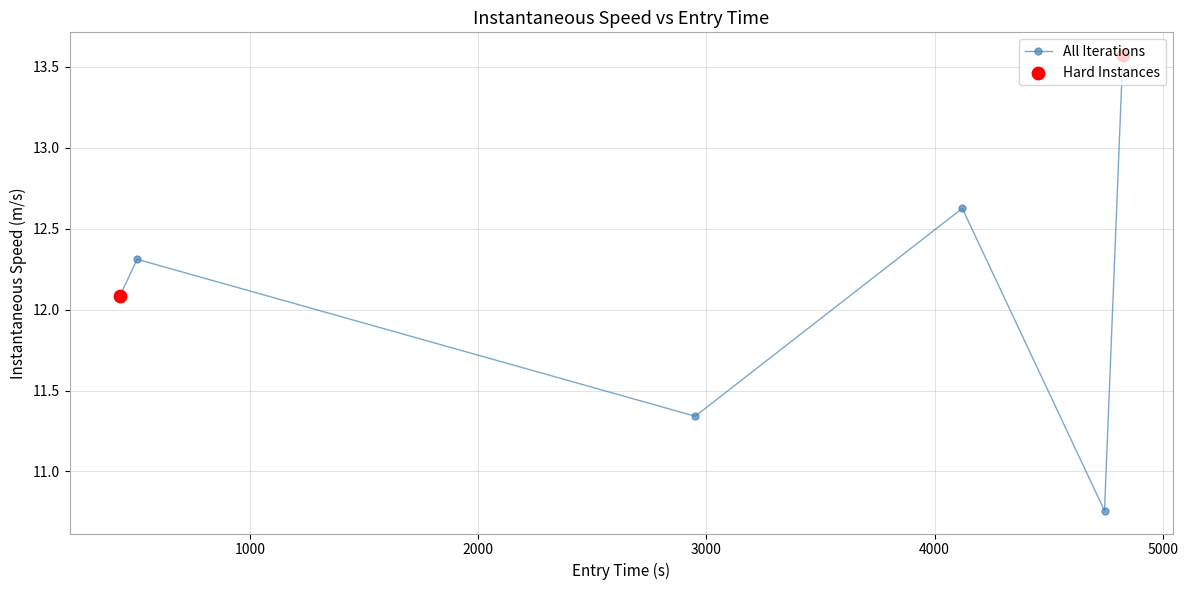

What is the average value?

12.1